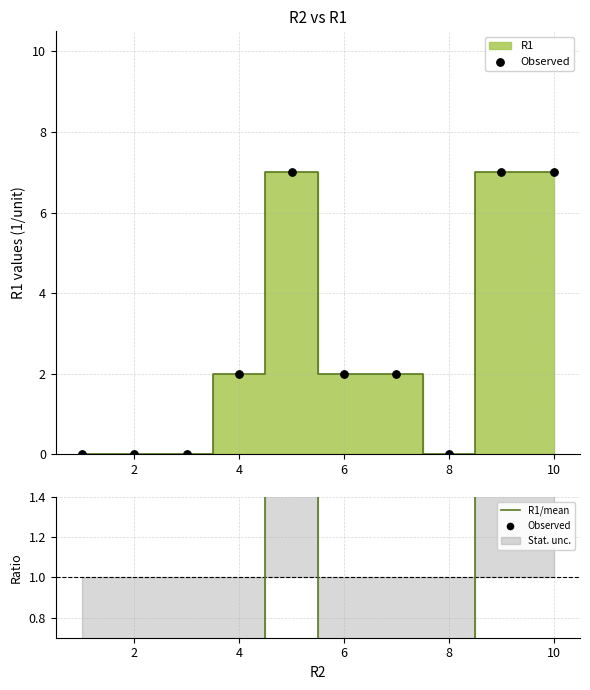

Which series reaches the maximum Y coordinate?

Observed